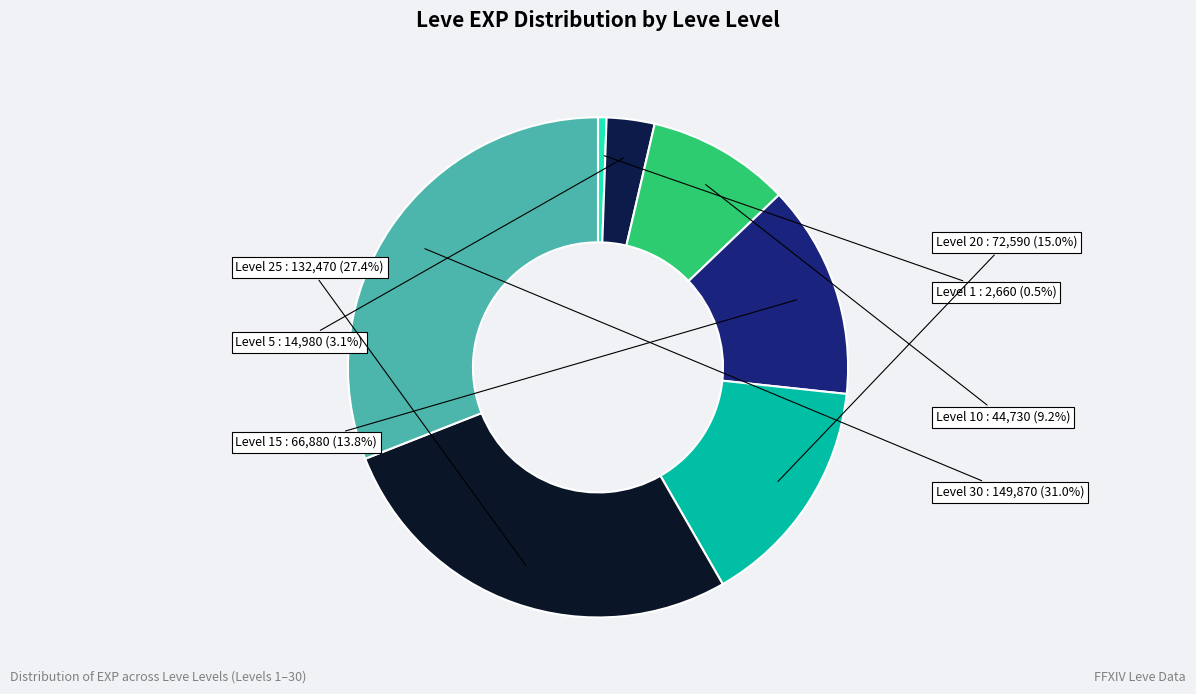

Approximately how many times larger is the value at Level 25 compared to Level 10?

3.0